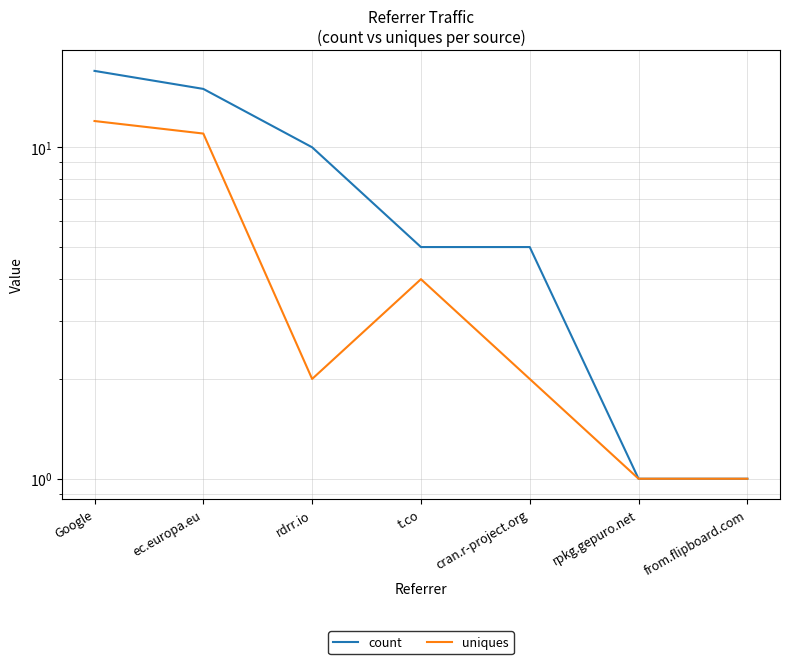

At which label does count reach its peak?

Google